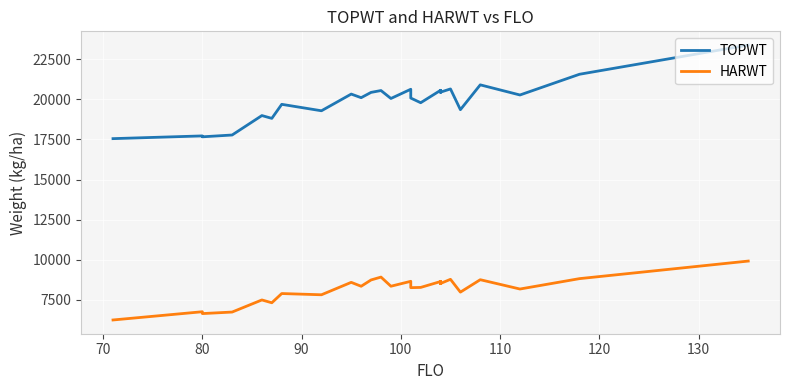

Which series has the largest range (max minus min)?

TOPWT